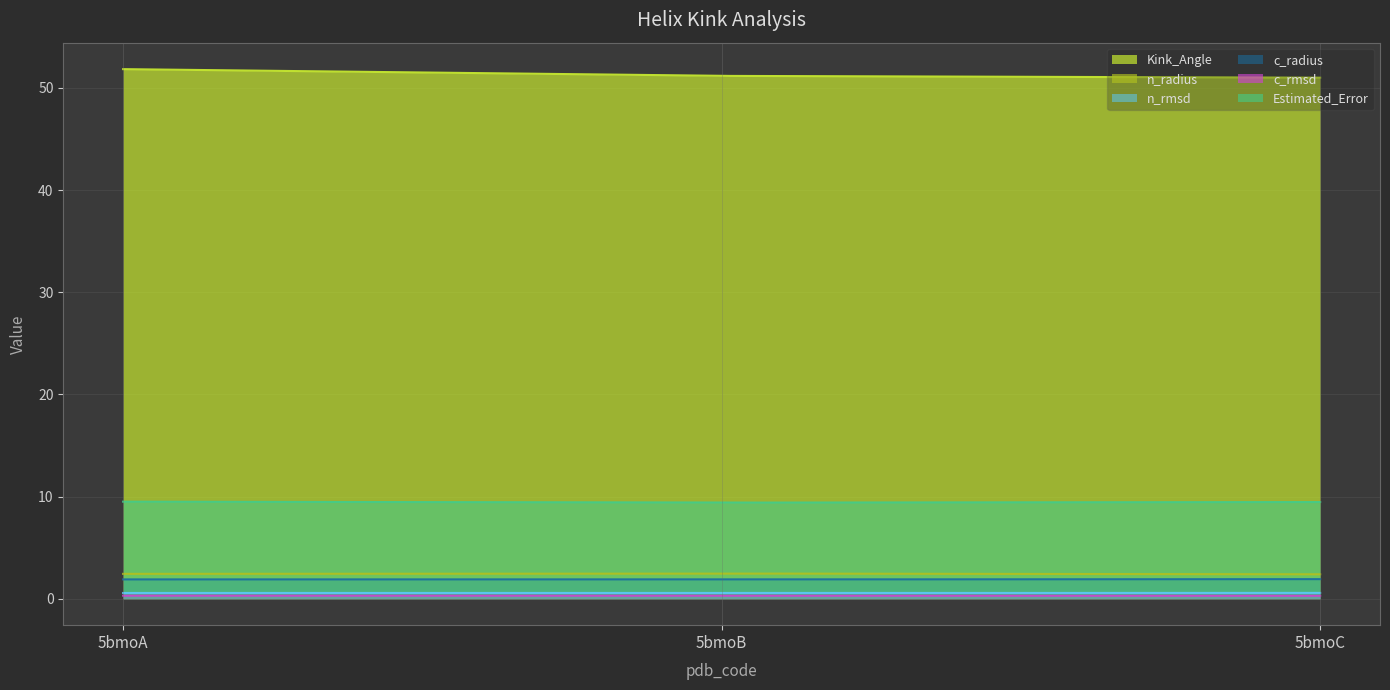

Rank the series by their maximum value, from highest to lowest.

Kink_Angle, Estimated_Error, n_radius, c_radius, n_rmsd, c_rmsd